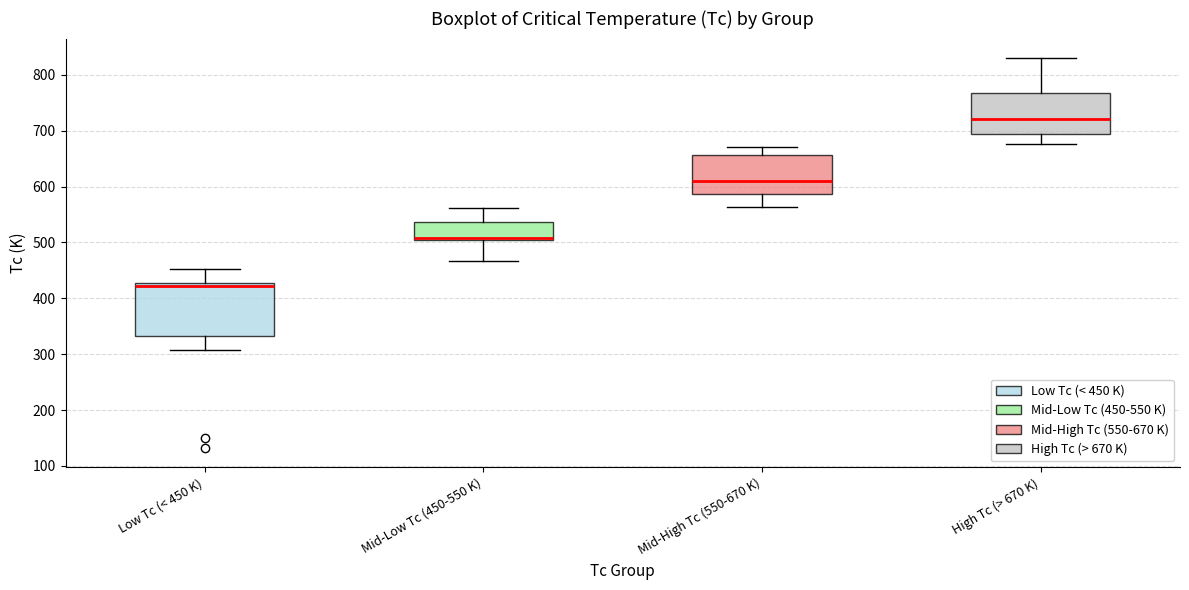

Which box is the tallest, from its lower edge to its upper edge?

Low Tc (< 450 K)